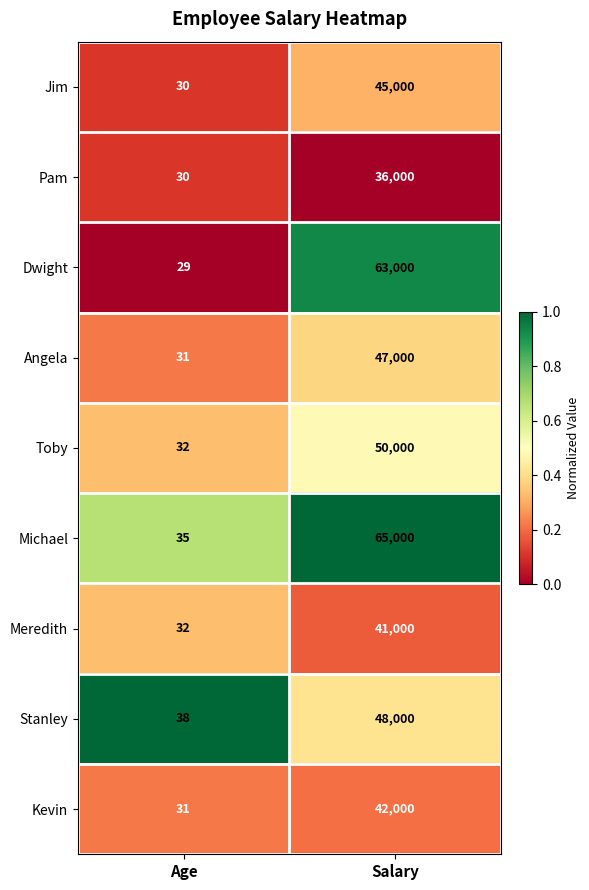

What is the sum of all Michael values?

65035